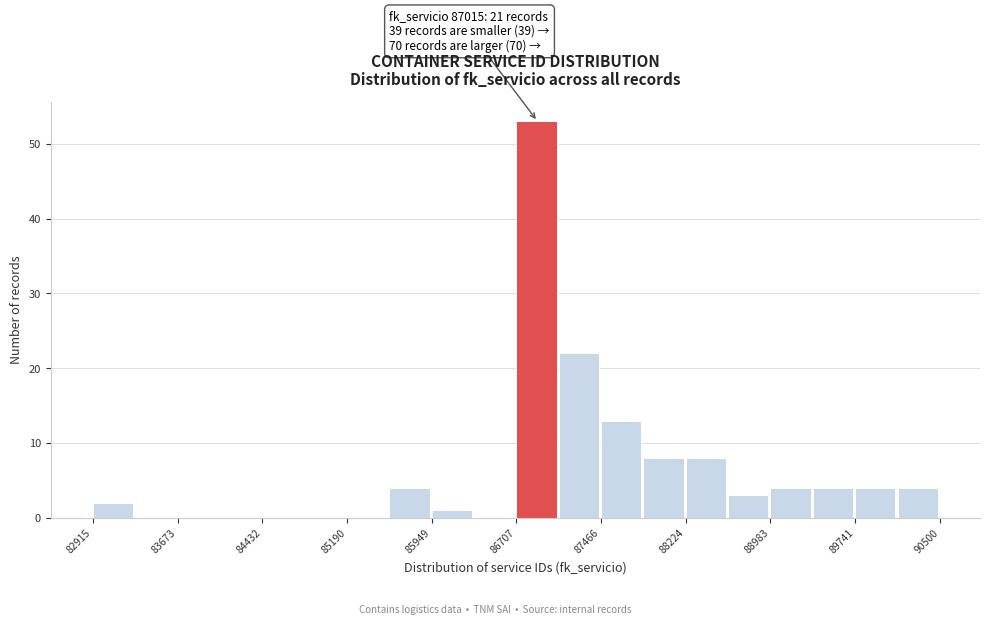

Read against the x-axis, roughly where is the centre of the tallest bar?

86900